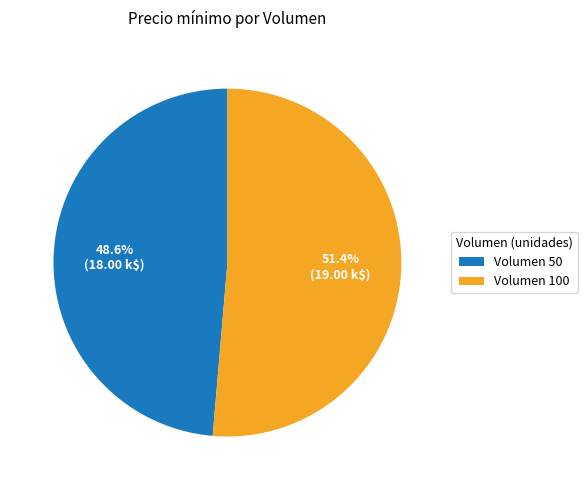

What portion of the pie excludes Volumen 100?

48.6%